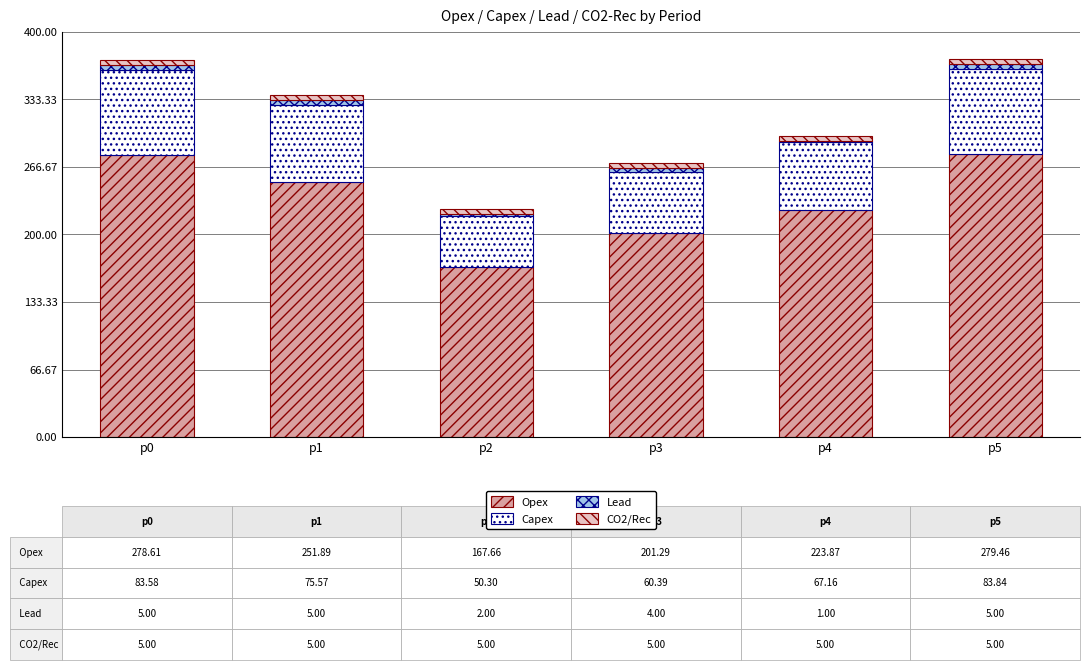

Is it true that Opex equals 491.7 at p0?

False